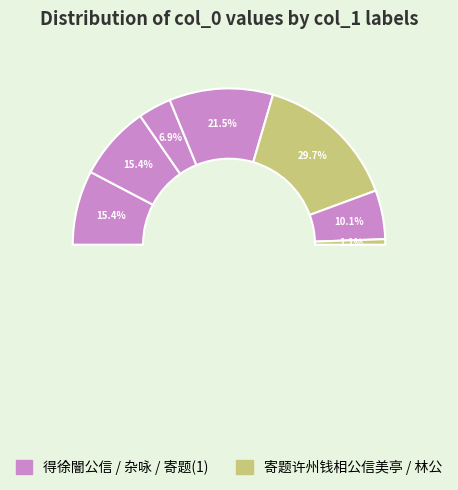

Approximately how many times larger is the value at 杂咏·阉宦如公信楷模 compared to 得徐闇公信，以「交行诗刻」见寄二首?

0.5